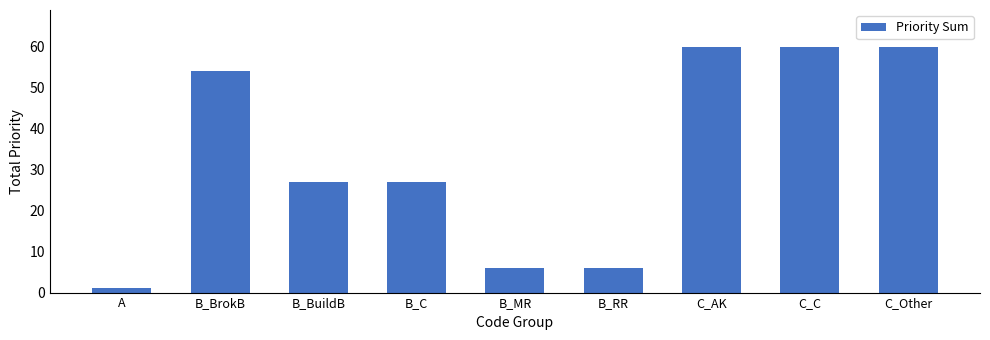

What is the difference between the second highest and minimum values?

59